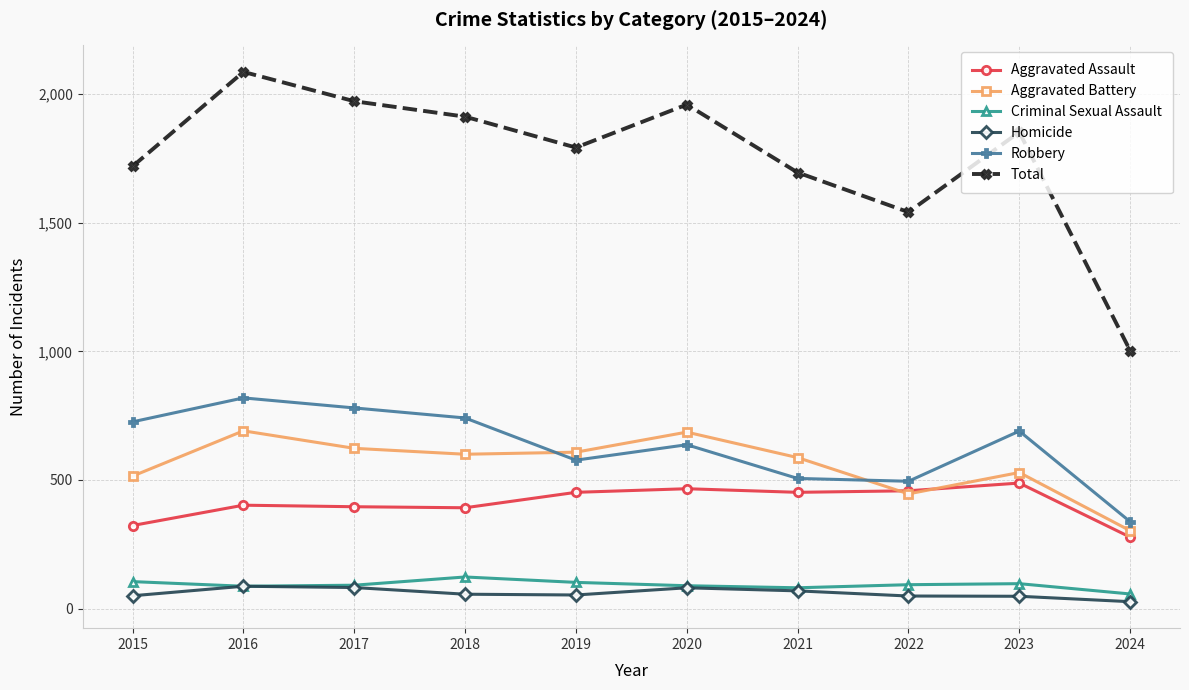

True or false: Aggravated Battery has more than 1 points higher than both neighbors.

True